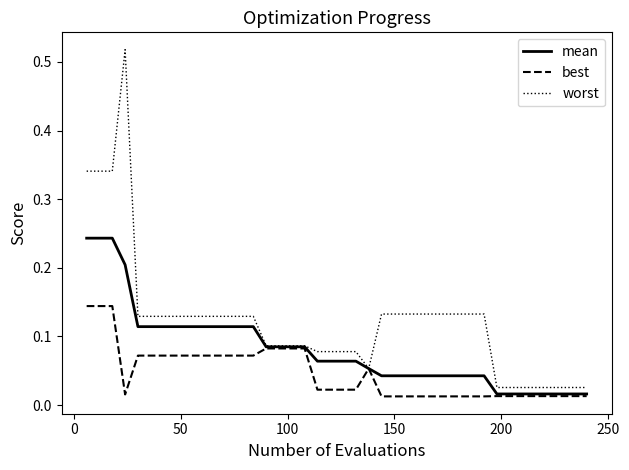

List the series in order of their overall mean, lowest first.

best, mean, worst